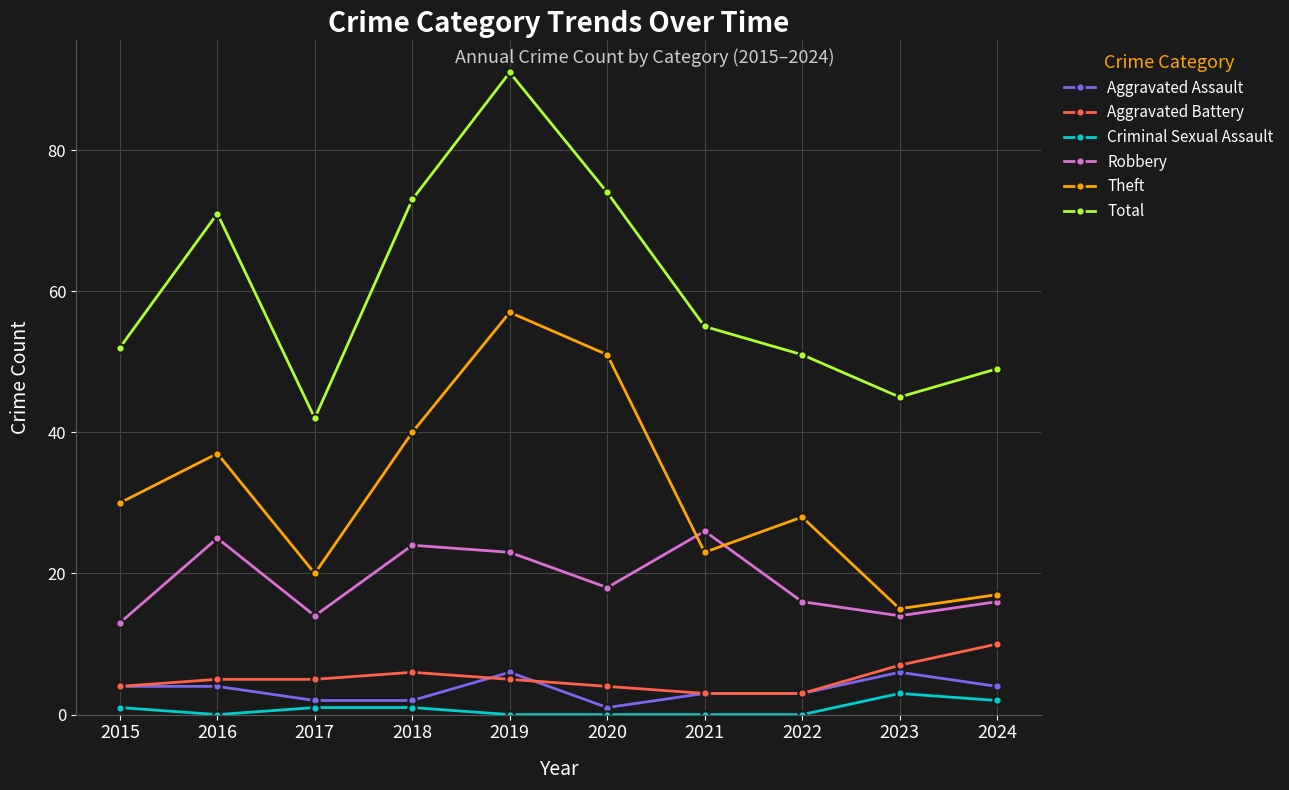

The value of Total at 2024 is 49. True or false?

True